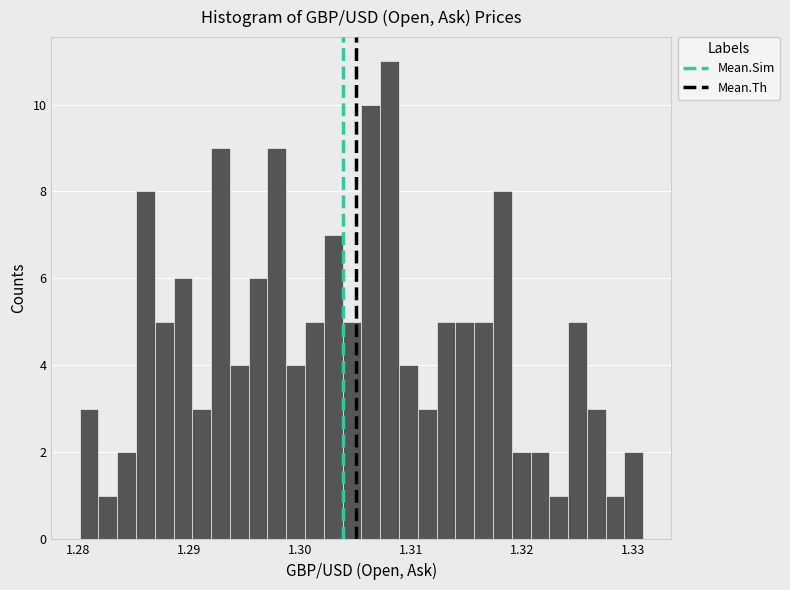

Around what value on the x-axis is the tallest bar? Give the approximate position of its centre, as read against the axis.

1.308